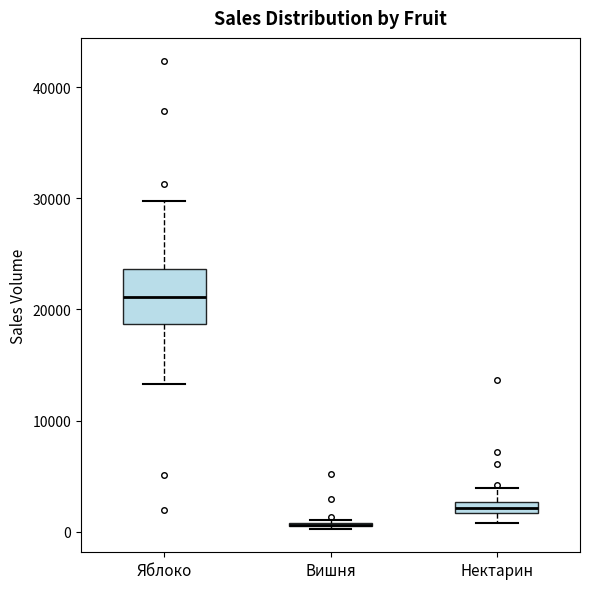

Where does the median line of the box for Яблоко sit on the y-axis? The values are not printed on the chart, so give them approximately, as read against the axis.

21000